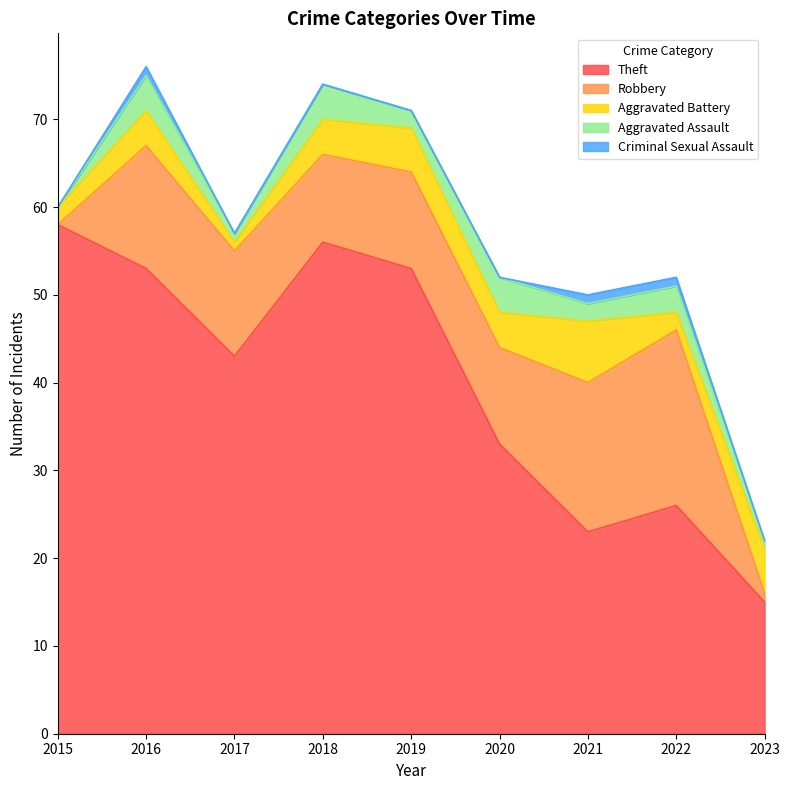

The Theft series shows 45 at 2022. True or false?

False